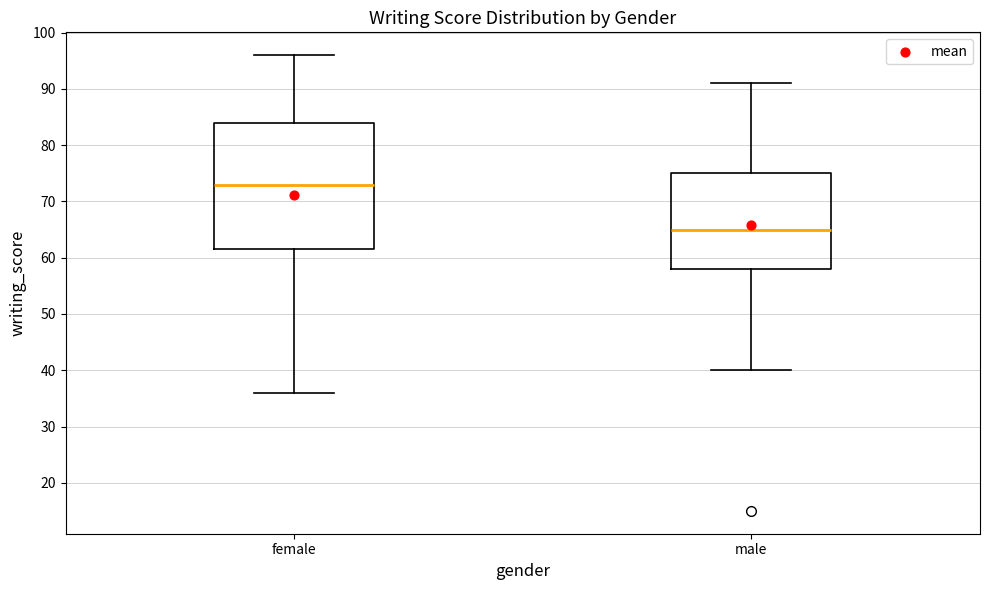

Where does the lower whisker of the box for male end on the y-axis? The values are not printed on the chart, so give them approximately, as read against the axis.

40